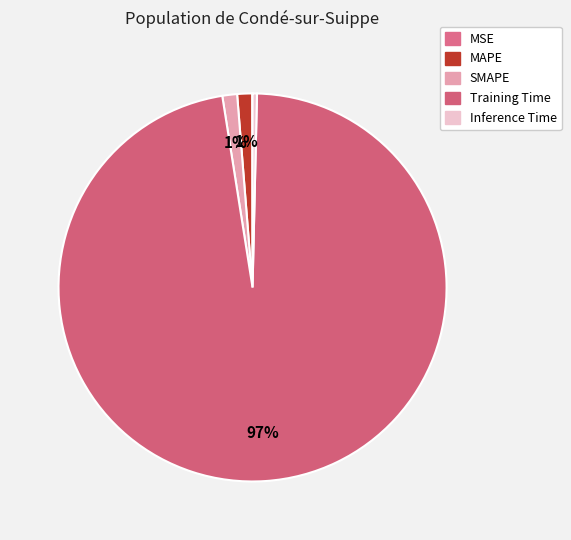

Combined, what portion of the pie is Inference Time and SMAPE?

1.6%